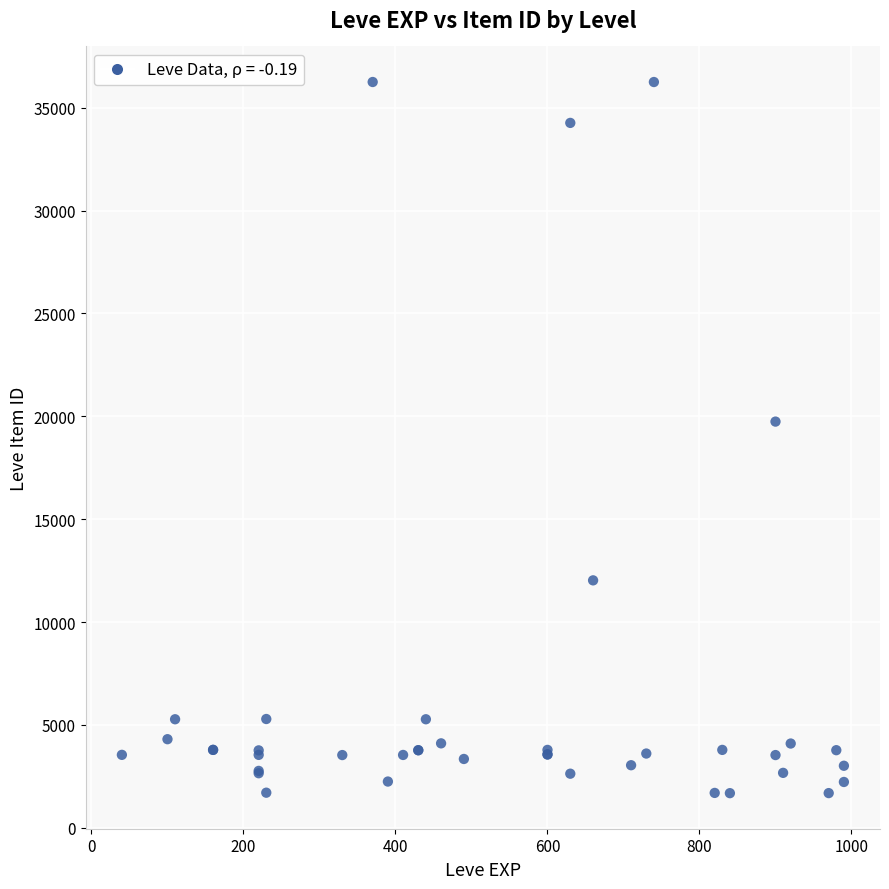

What Y value in the scatter plot is closest to 18967?

19744